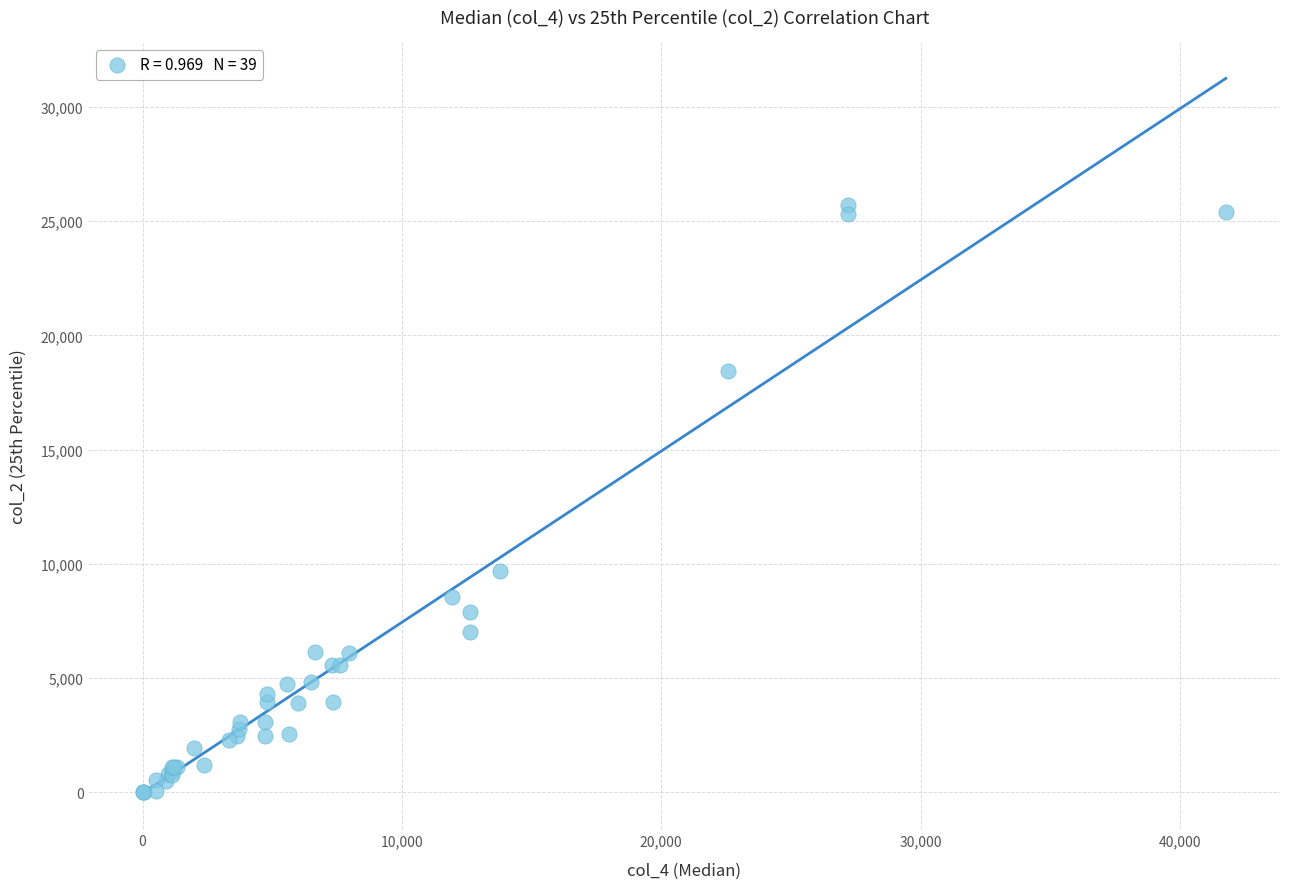

What Y value in the scatter plot is closest to 12860?

9670.0